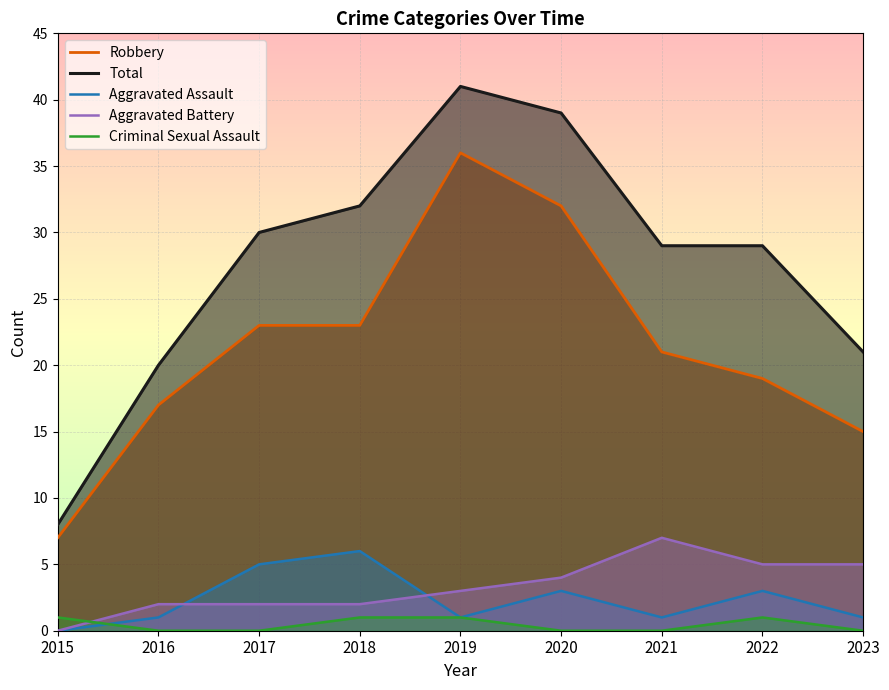

Which category has the highest value in the Aggravated Assault series?

2018